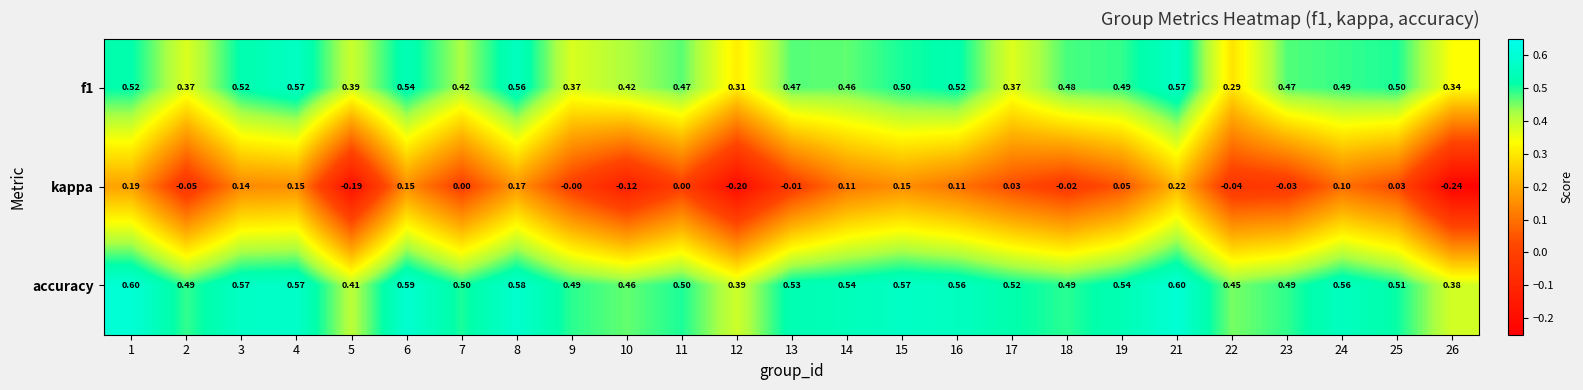

How many categories are shown in the chart?

25